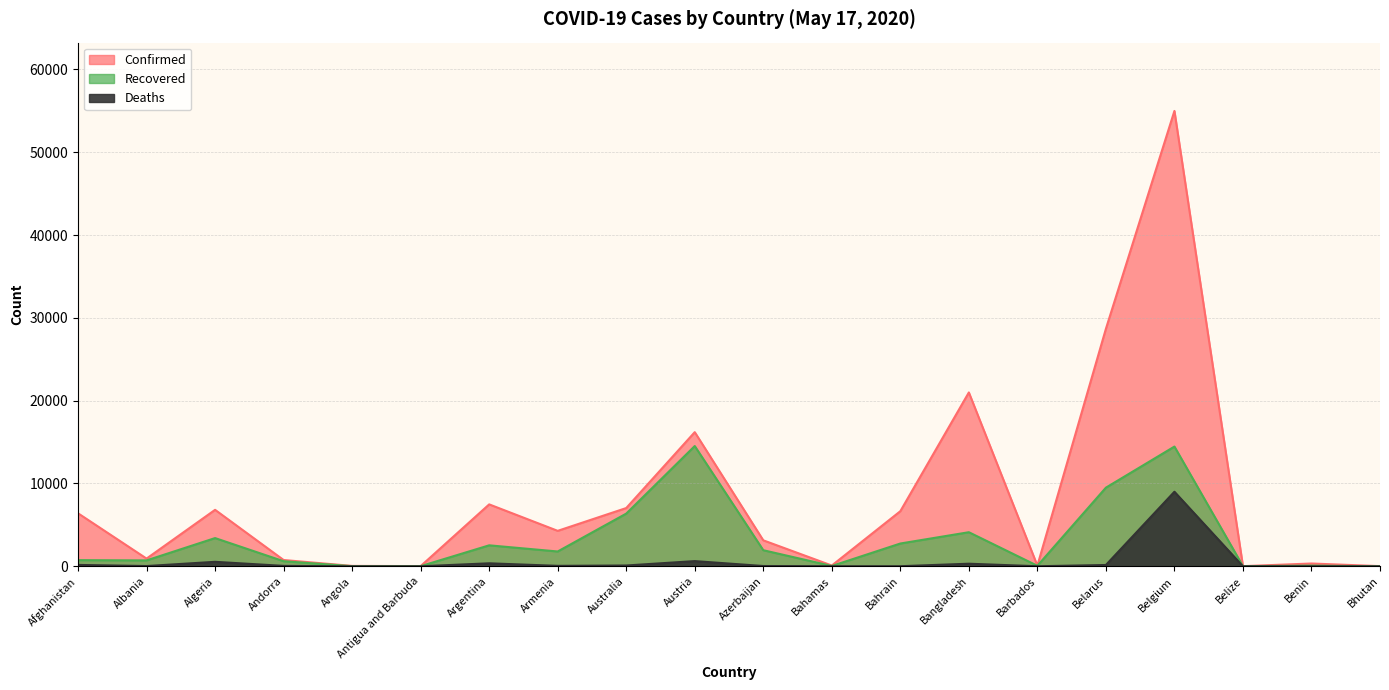

What is the label of the 10th point from the right?

Azerbaijan